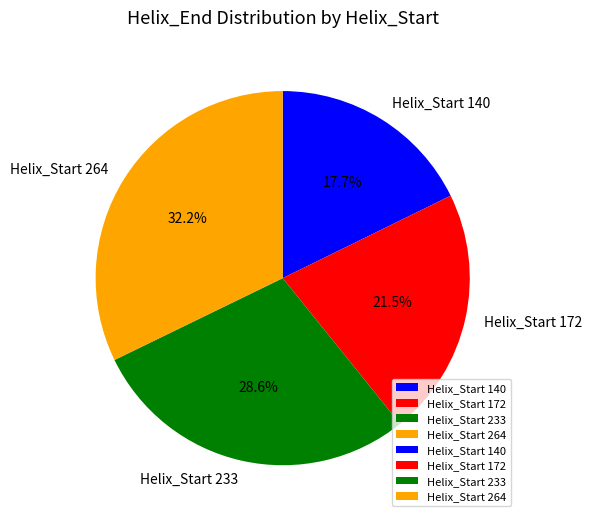

Which slice is the largest?

Helix_Start 264